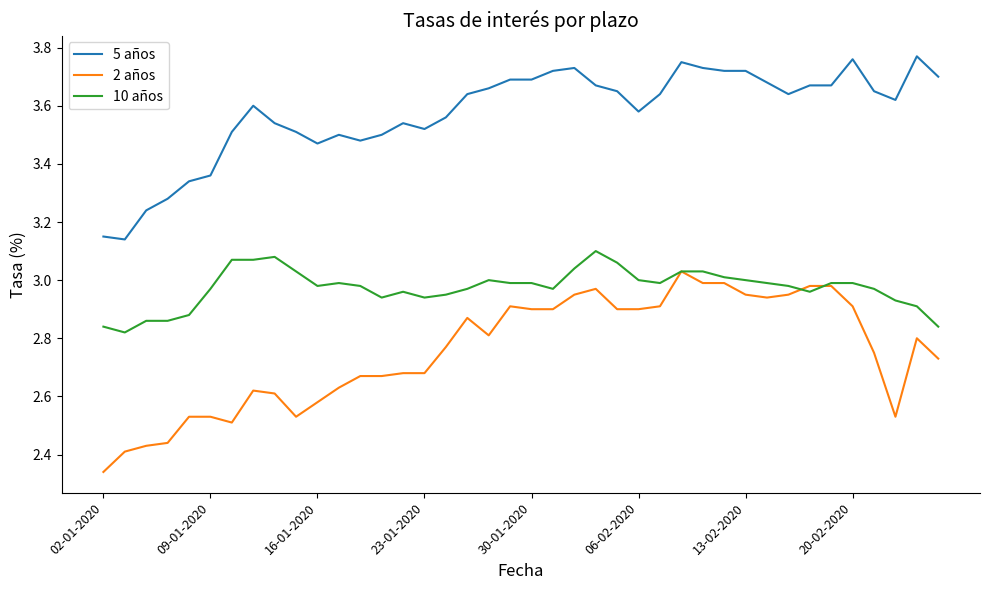

Is this an area chart (filled region under the line)?

No